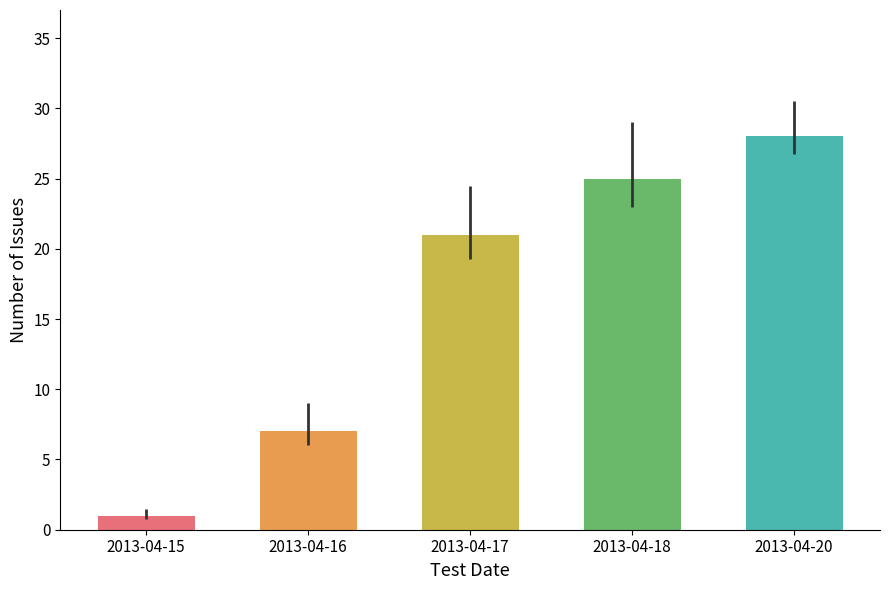

List the labels in order of value, smallest first.

2013-04-15, 2013-04-16, 2013-04-17, 2013-04-18, 2013-04-20